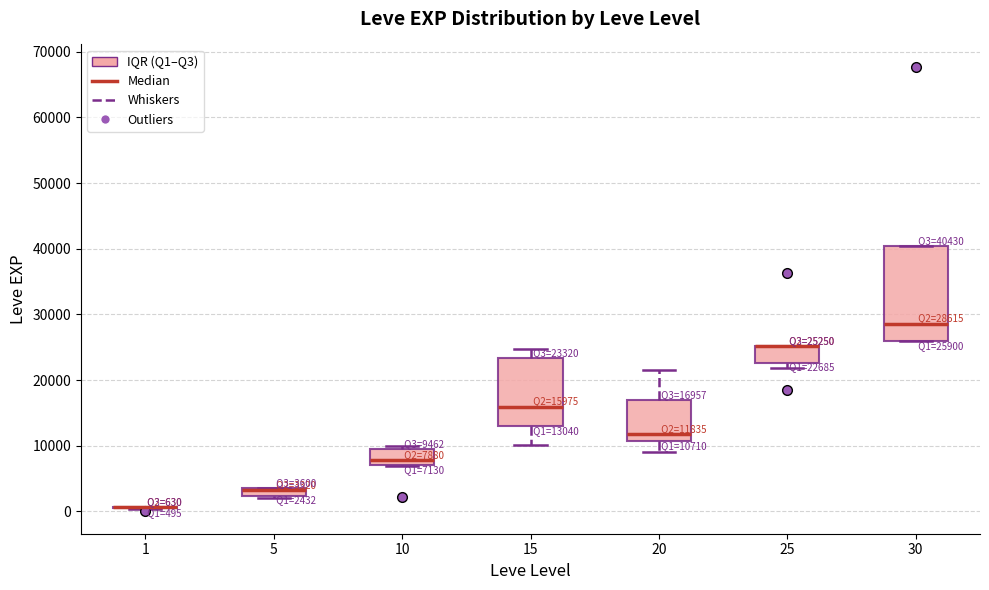

Comparing the boxes themselves (not the whiskers), which one is the tallest?

30